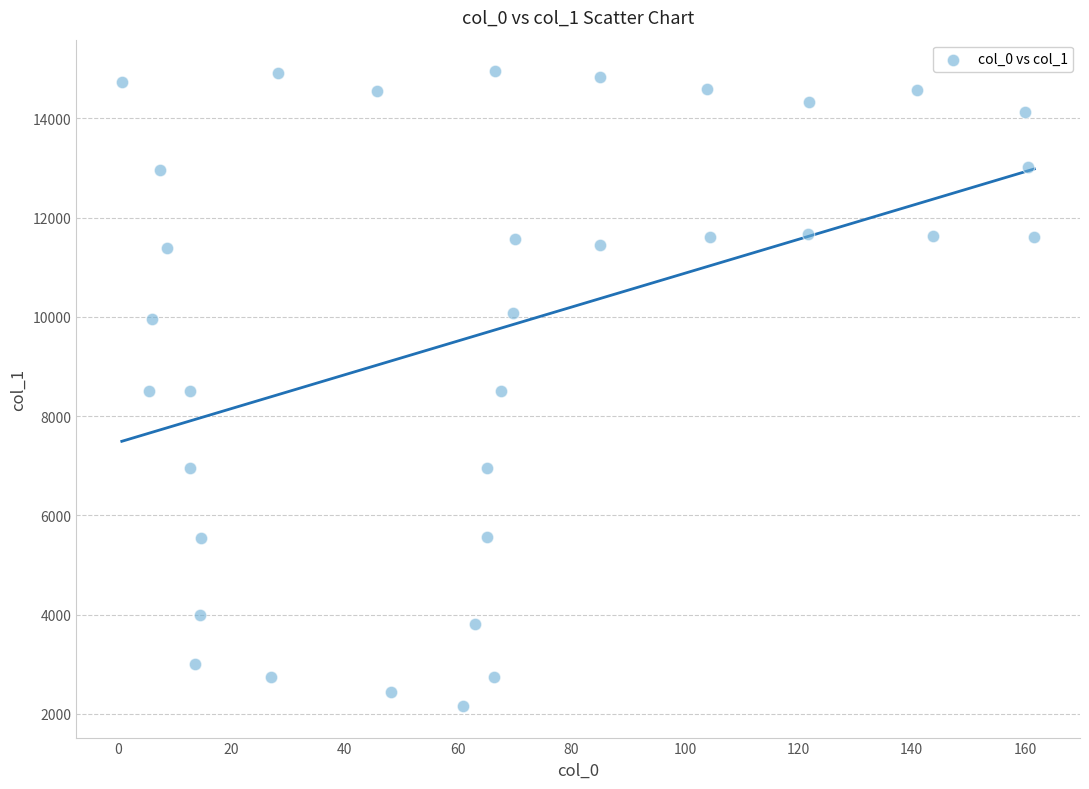

What is the range of X values (max minus min)?

160.9